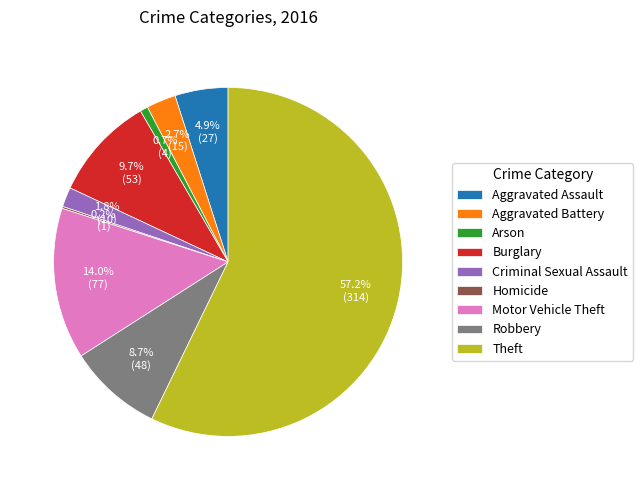

The Burglary slice represents 2% of the pie. True or false?

False